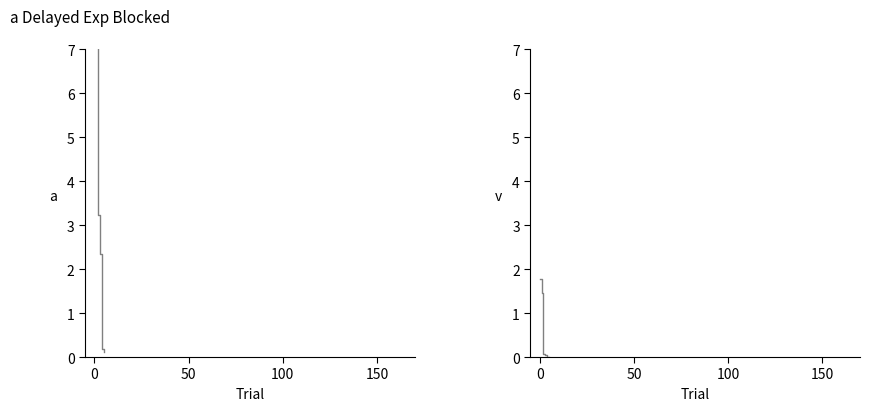

Is it true that 持有市值(亿元) equals 0.6 at 50?

False